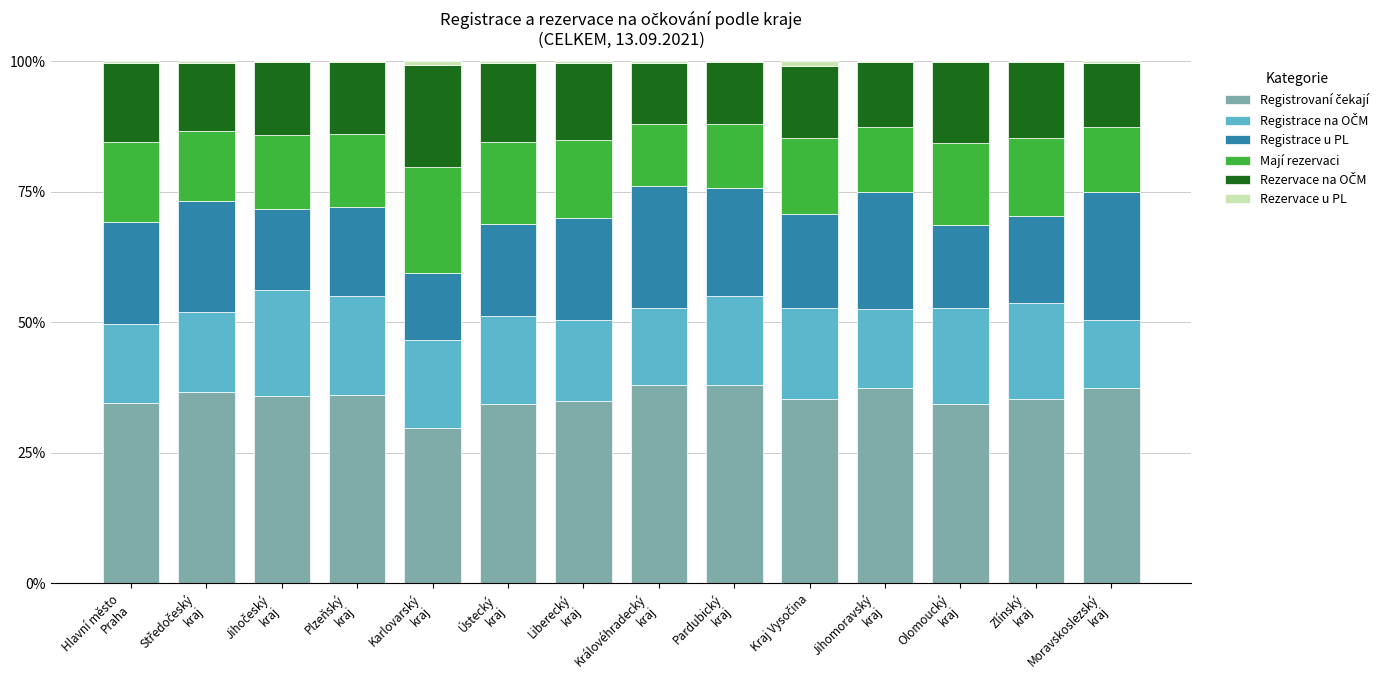

What is the total value across all series at Karlovarský
kraj?

100.0